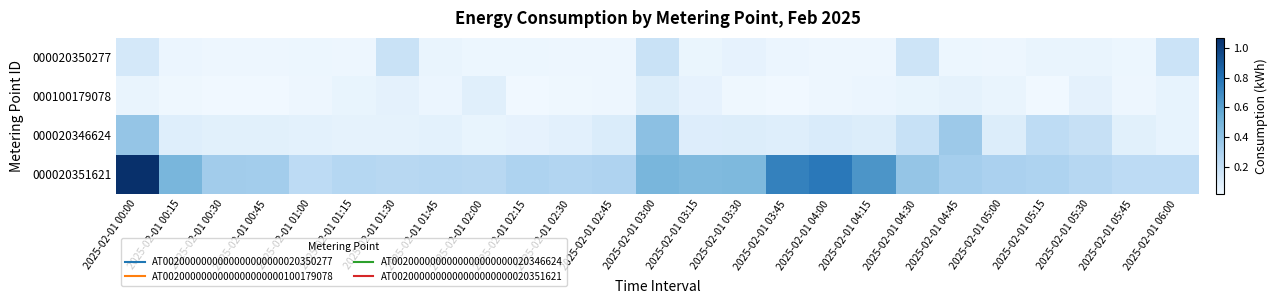

What is the maximum value shown in the chart?

1.1